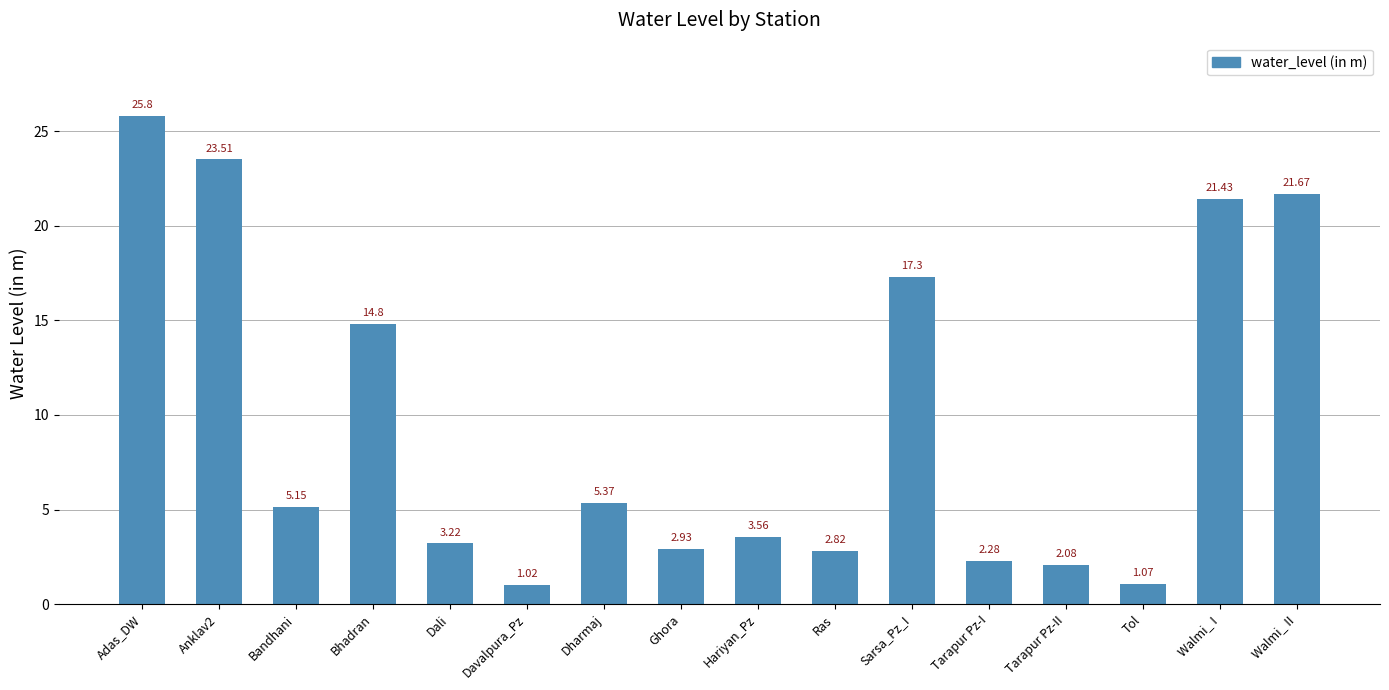

The chart shows a value of 4.5 at Ras. True or false?

False